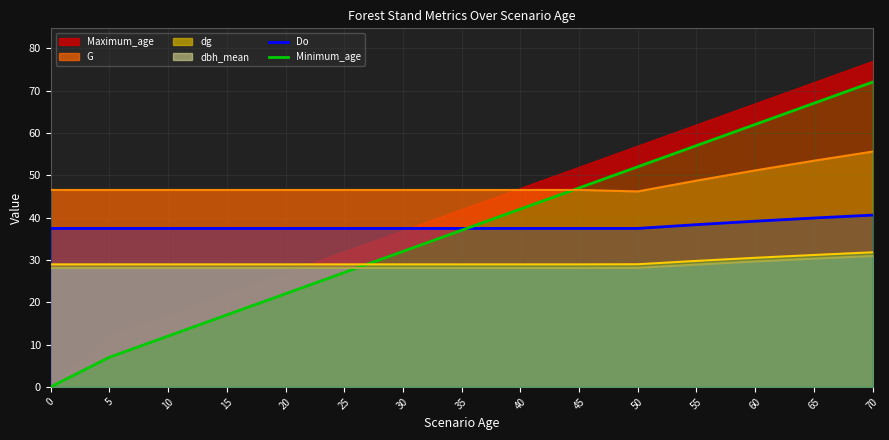

What is the maximum value for G?

55.6